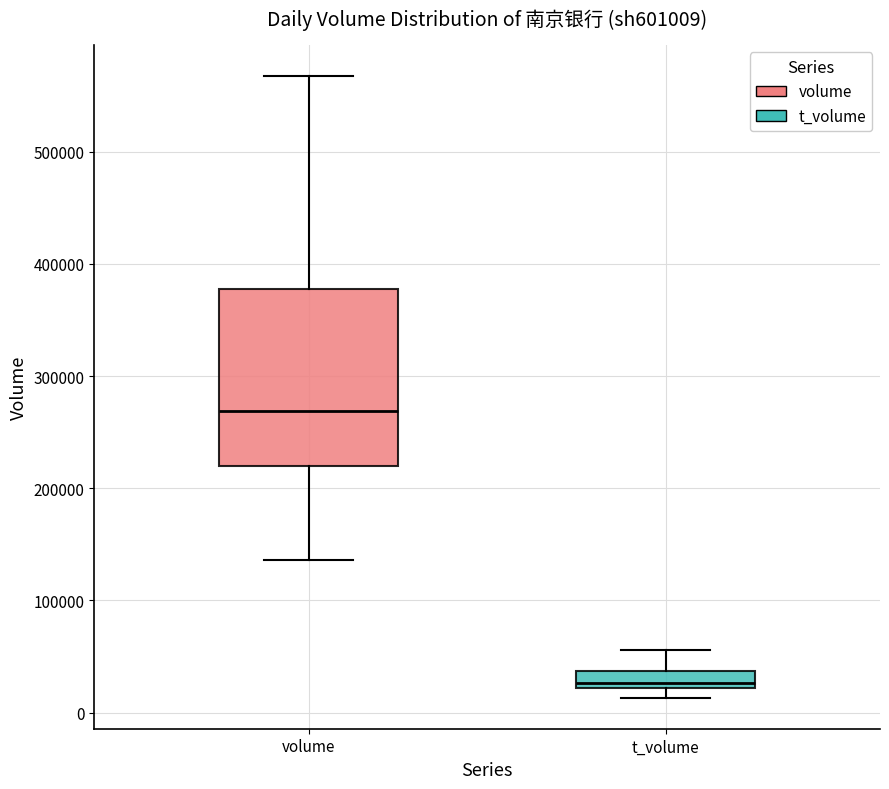

Reading left to right, transcribe this box plot: for each box, give where its median line is, the range the box spans, and where its two whiskers end, as read against the y-axis. The values are not printed on the chart, so give them approximately, as read against the axis.

volume: median 270000, box 220000 to 380000, whiskers 140000 to 570000
t_volume: median 30000, box 20000 to 40000, whiskers 10000 to 60000